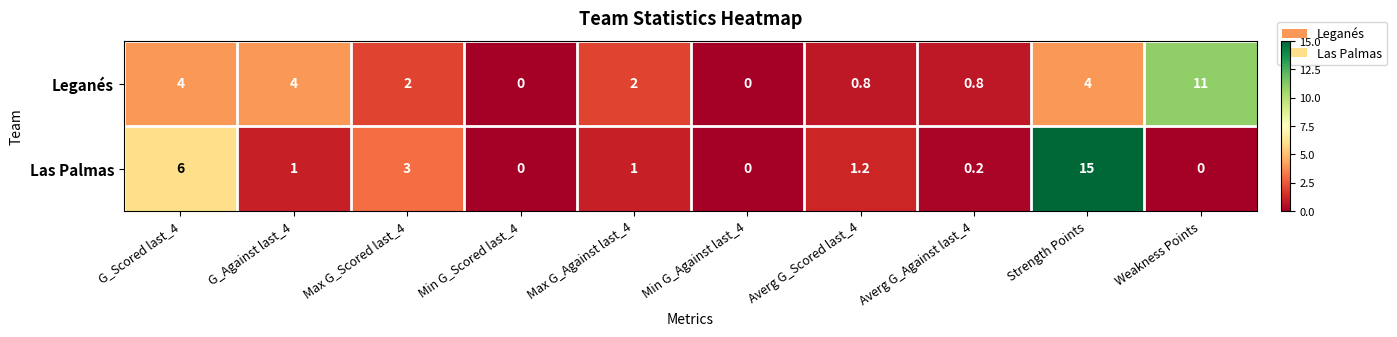

How many series are shown in this chart?

2